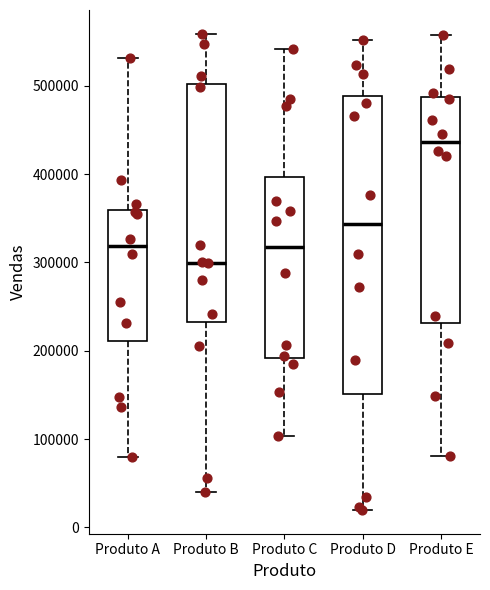

Which box has the highest median line?

Produto E